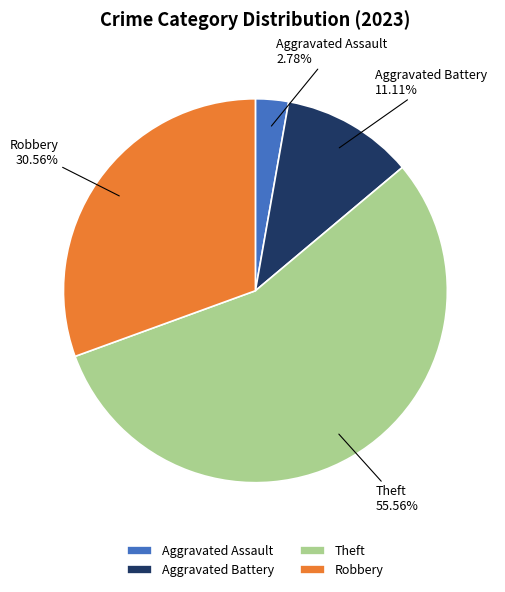

To the nearest percent, what percentage of the pie is Aggravated Battery?

11%